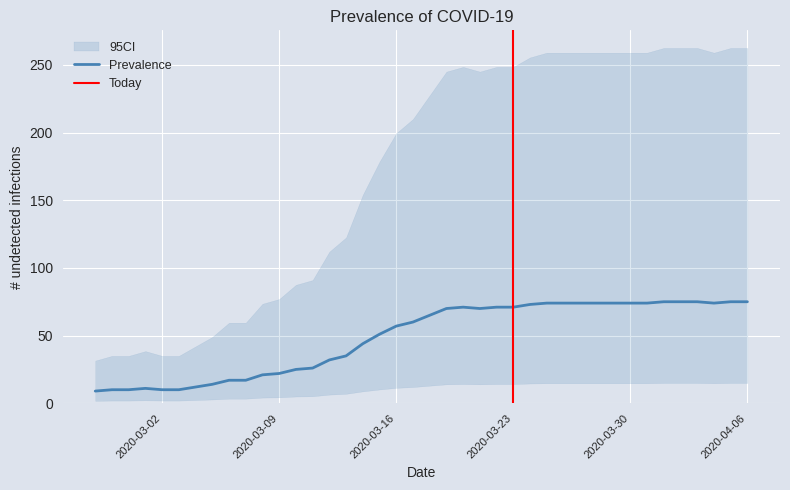

The chart shows a value of 49 at 2020-03-21. True or false?

False